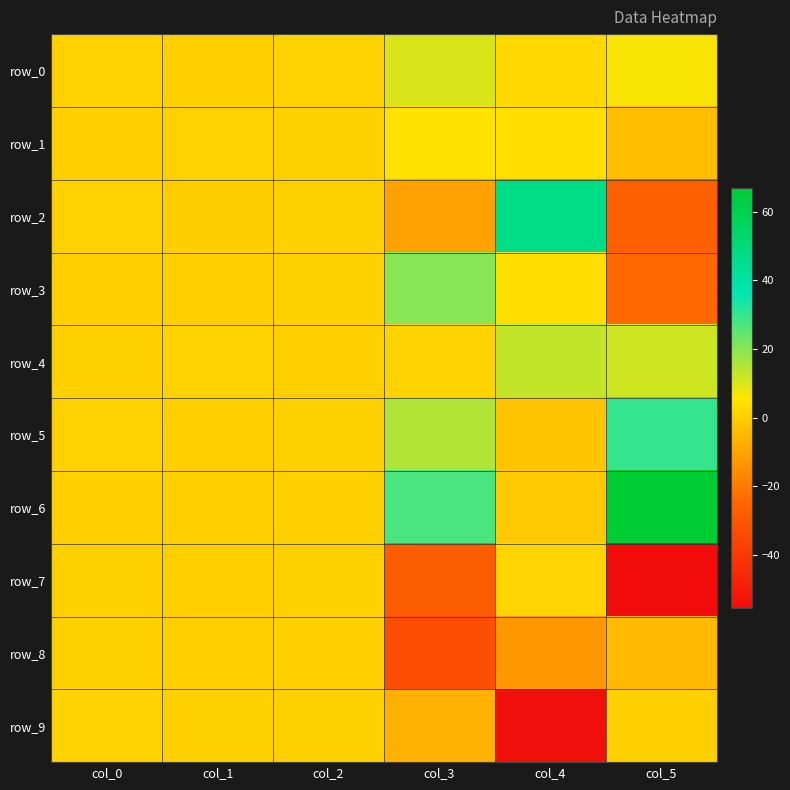

What is the smallest value displayed?

-55.6